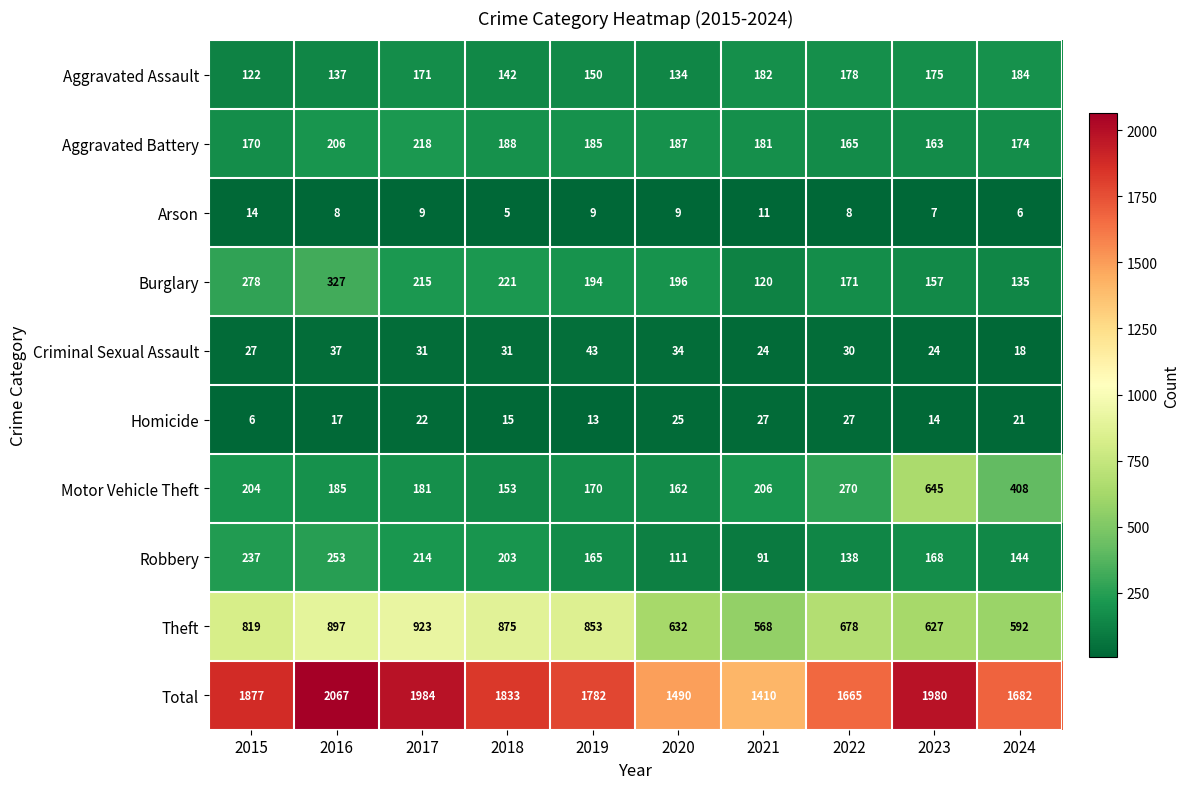

Where is Total nearest to the value 1738?

2019